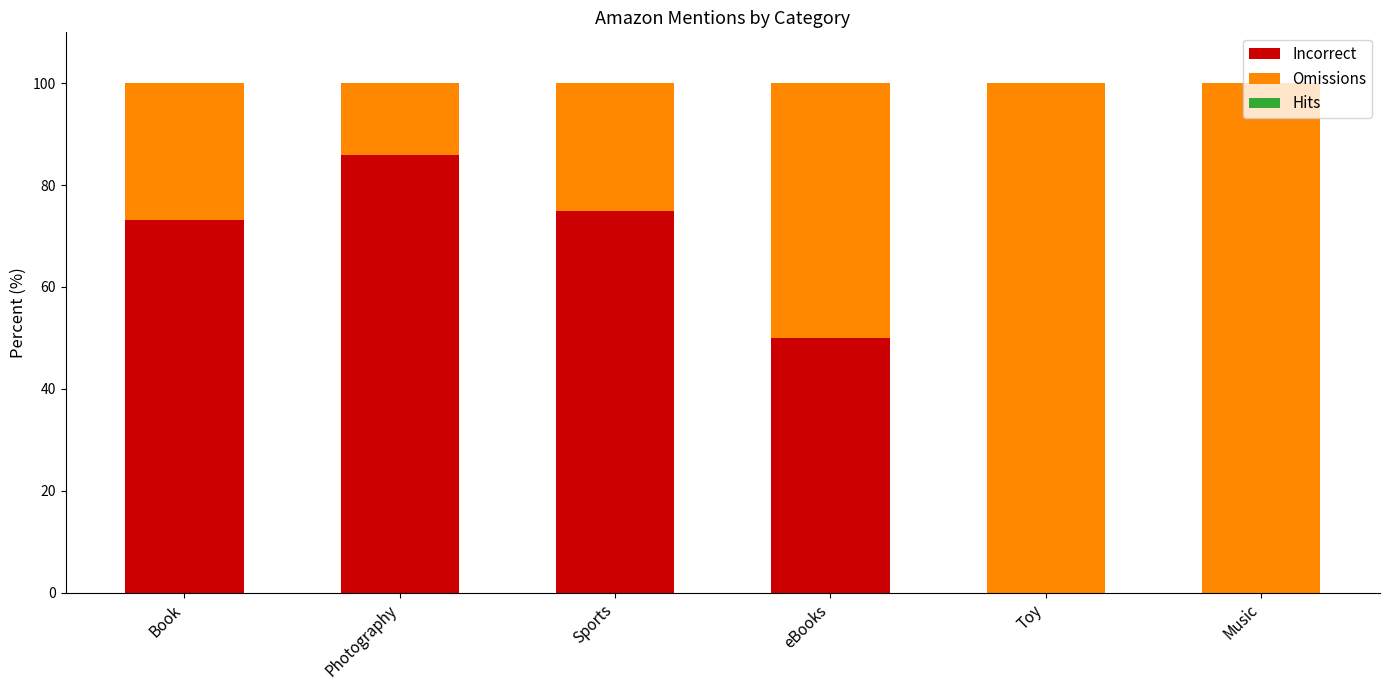

What is the total value across all series at Toy?

100.0